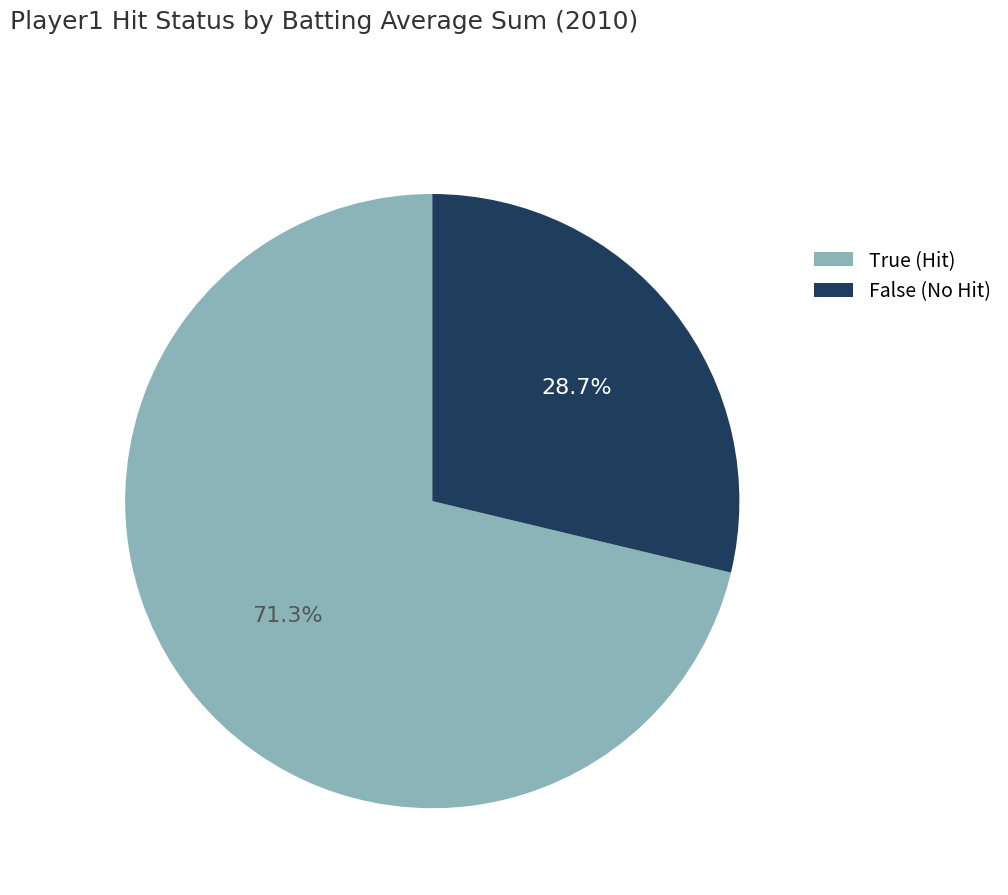

Which category has the biggest portion of the pie?

True